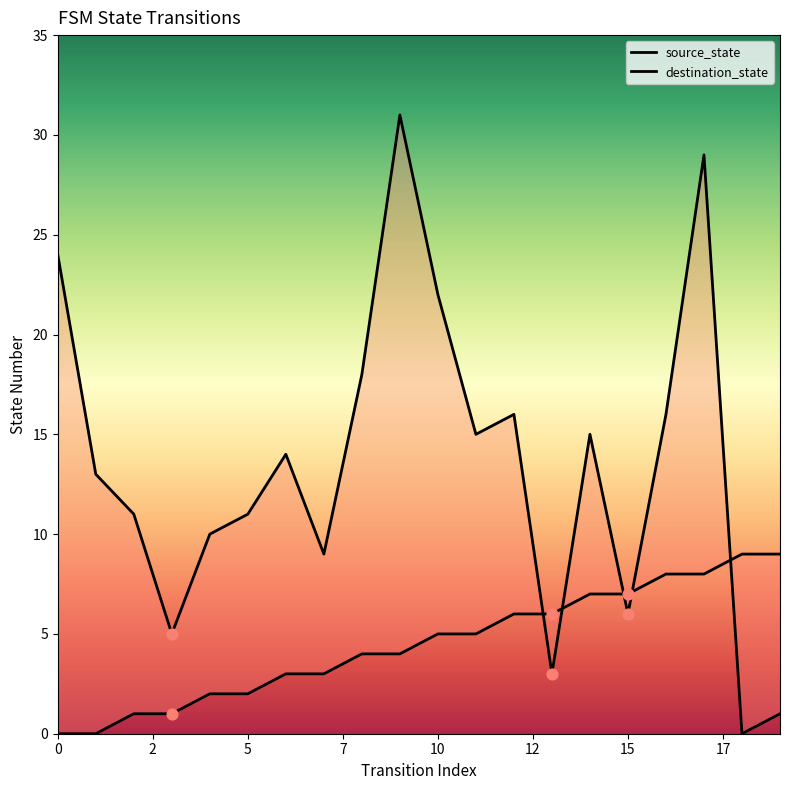

Which series has the largest total across all categories?

destination_state